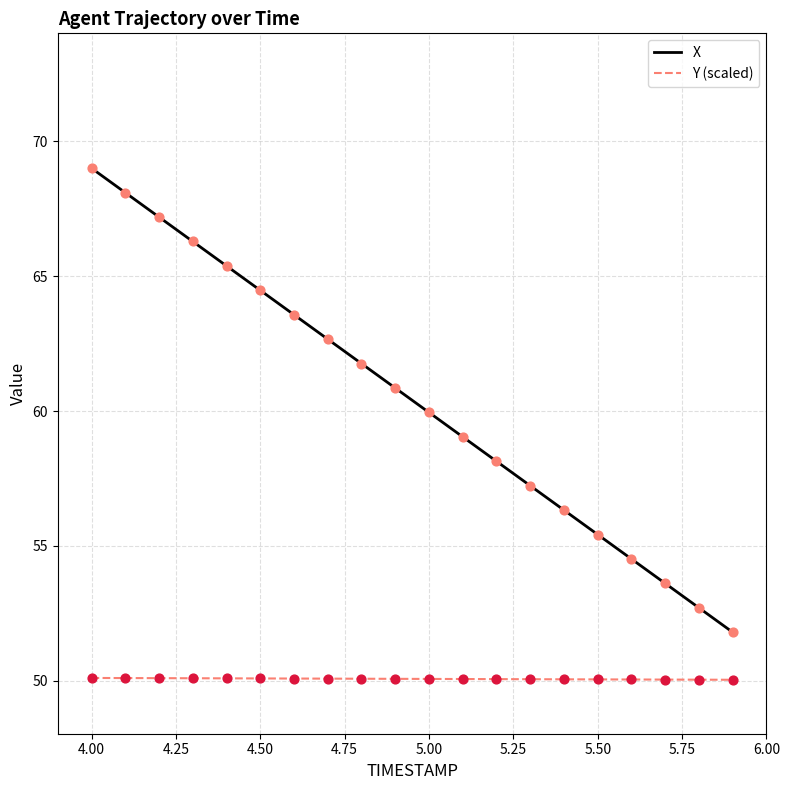

Which series has the largest total across all categories?

X